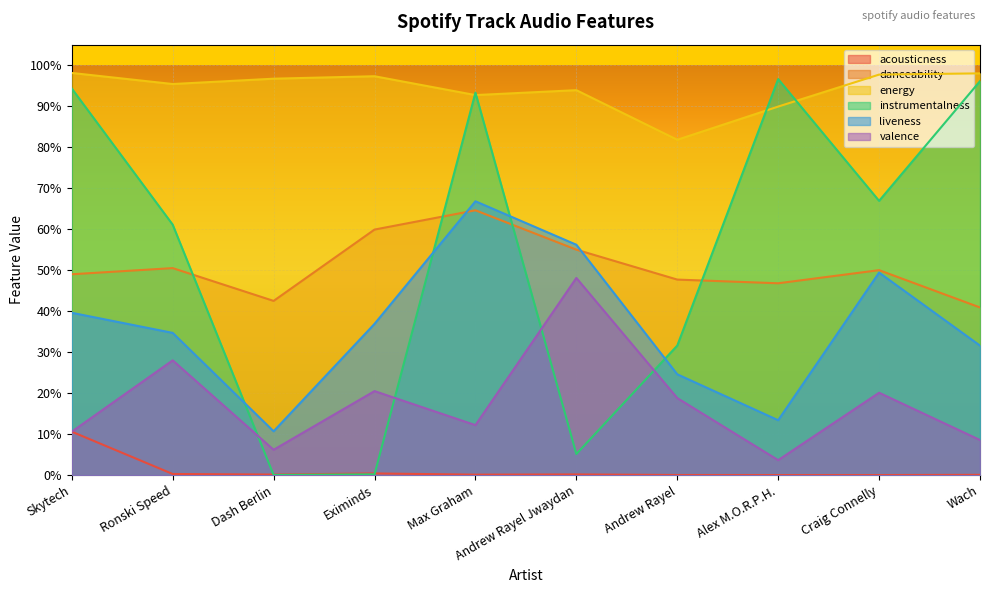

What are all the series names shown in the legend?

acousticness, danceability, energy, instrumentalness, liveness, valence